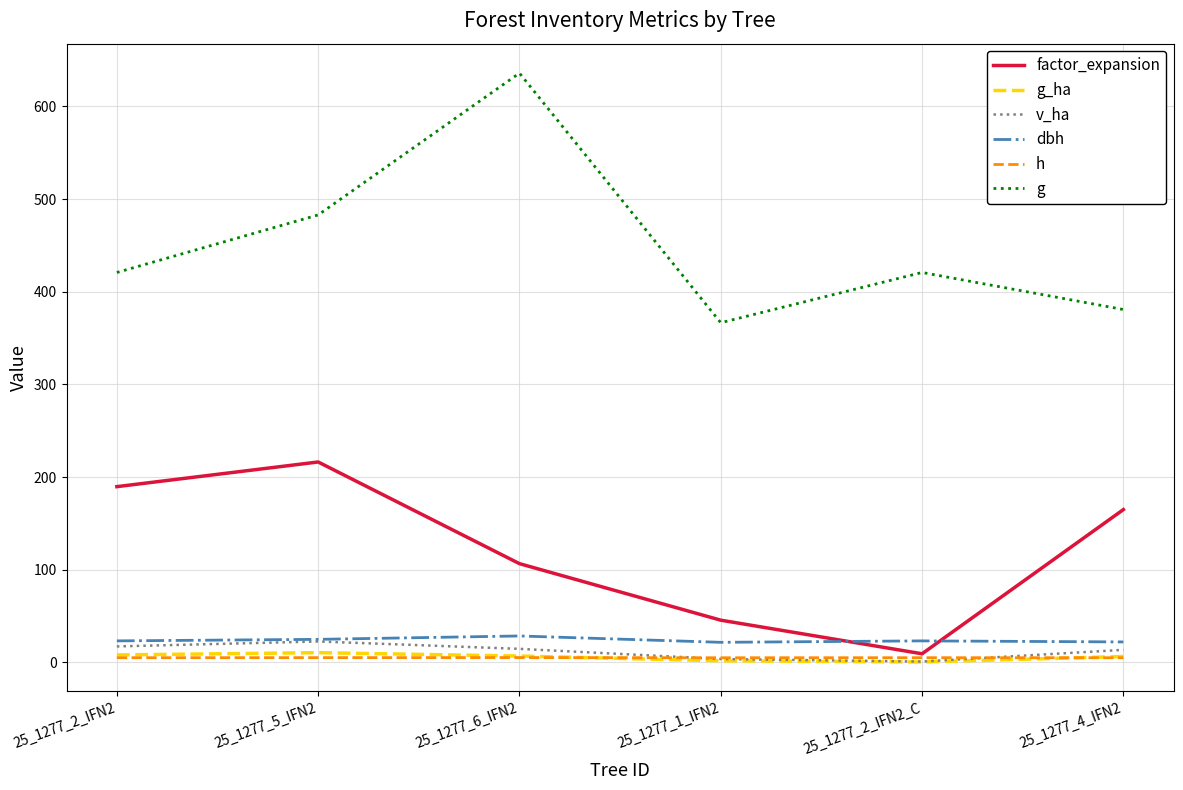

Count the number of categories in the chart.

6